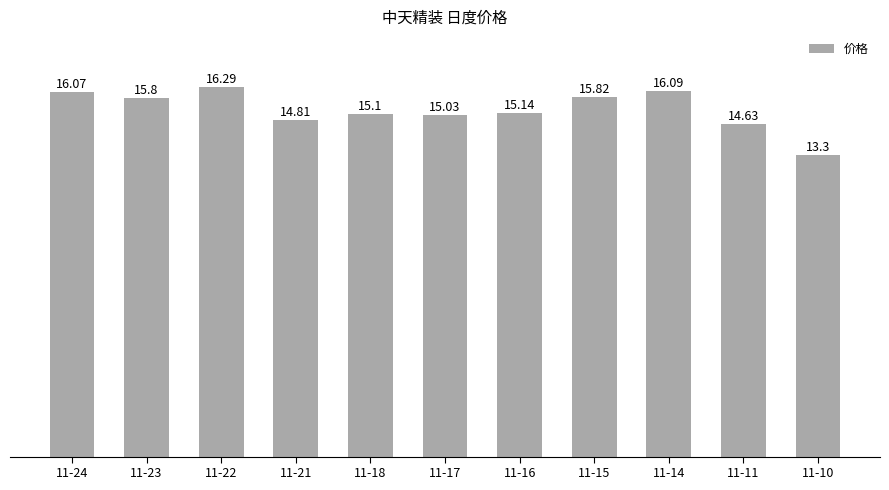

What is the difference between the values at 11-22 and 11-21?

1.5